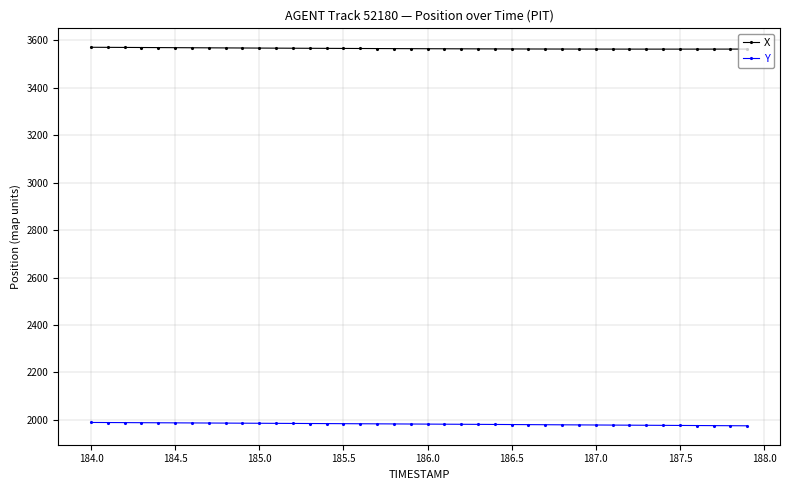

What is the average value of the X series?

3565.6